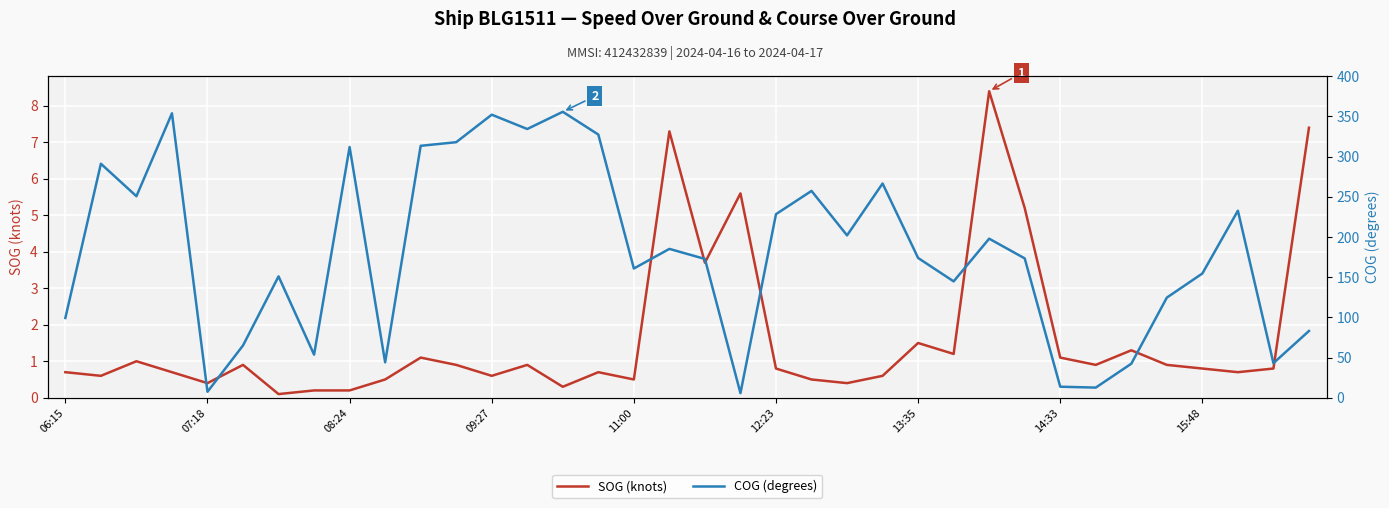

Count the number of categories in the chart.

36